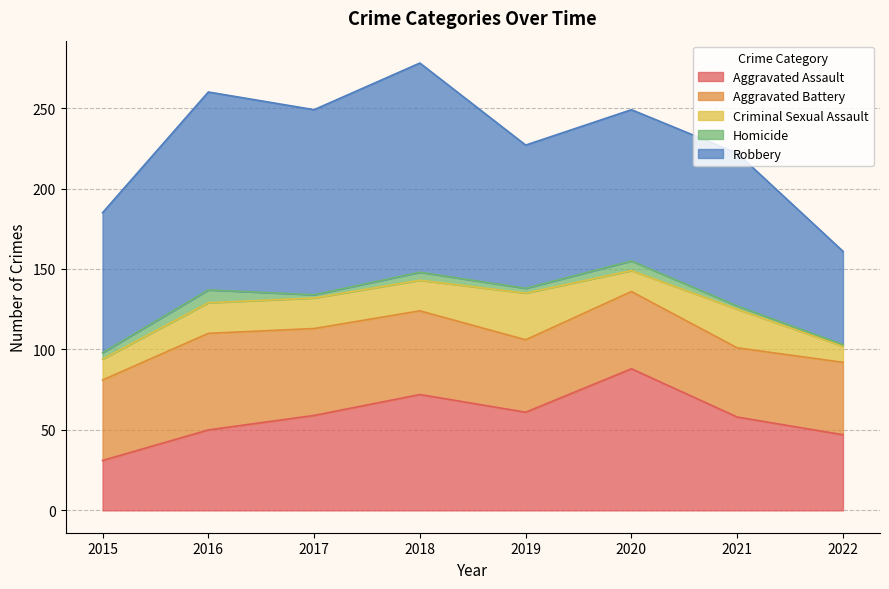

What is the spread (max minus min) of values at 2017?

113